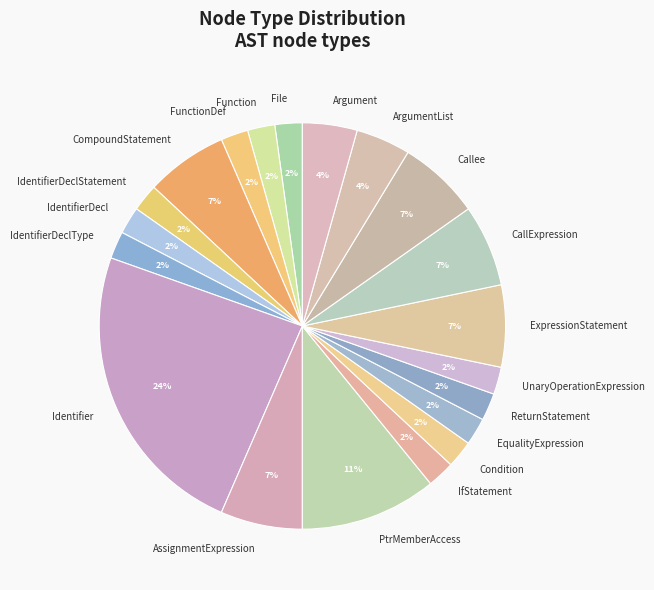

Do Argument and File together represent more than half of the pie?

No